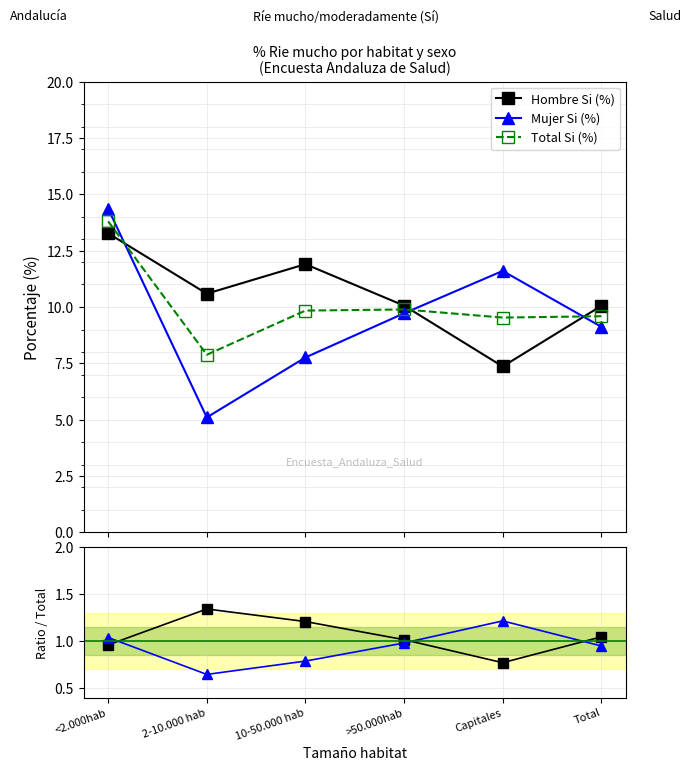

How many interior local peaks does the Hombre/Total series have?

1